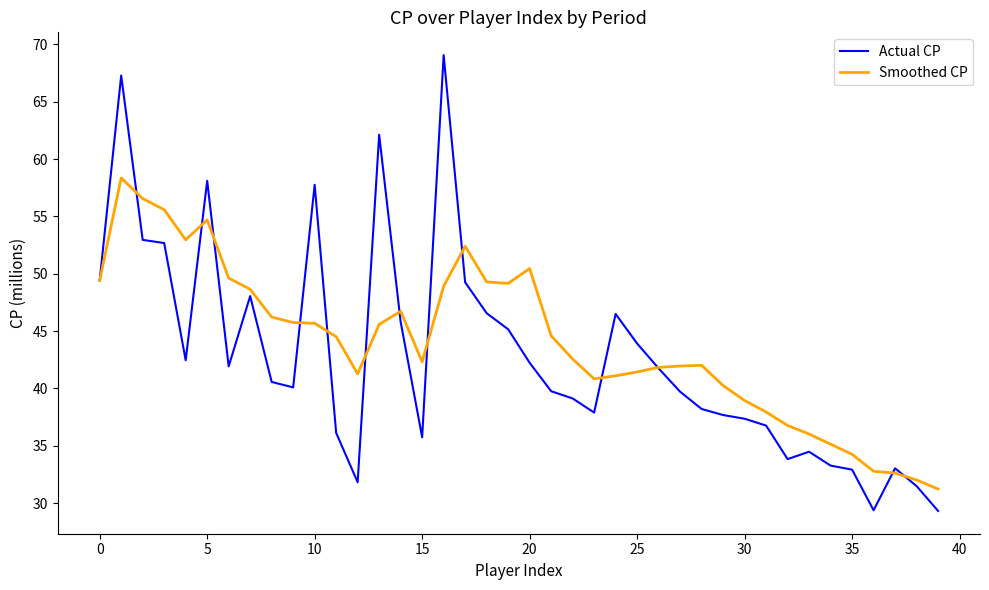

List the series in order of their peak value, highest first.

Actual CP, Smoothed CP